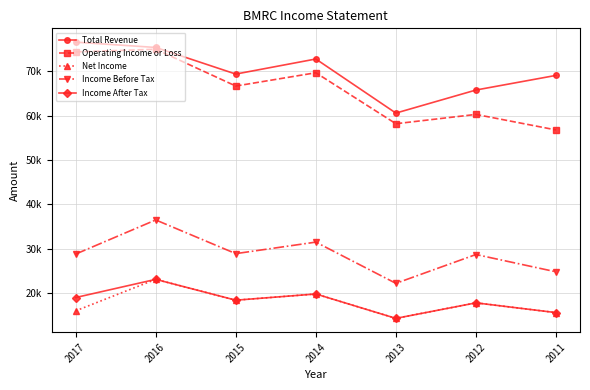

What is the minimum value for Income Before Tax?

22200